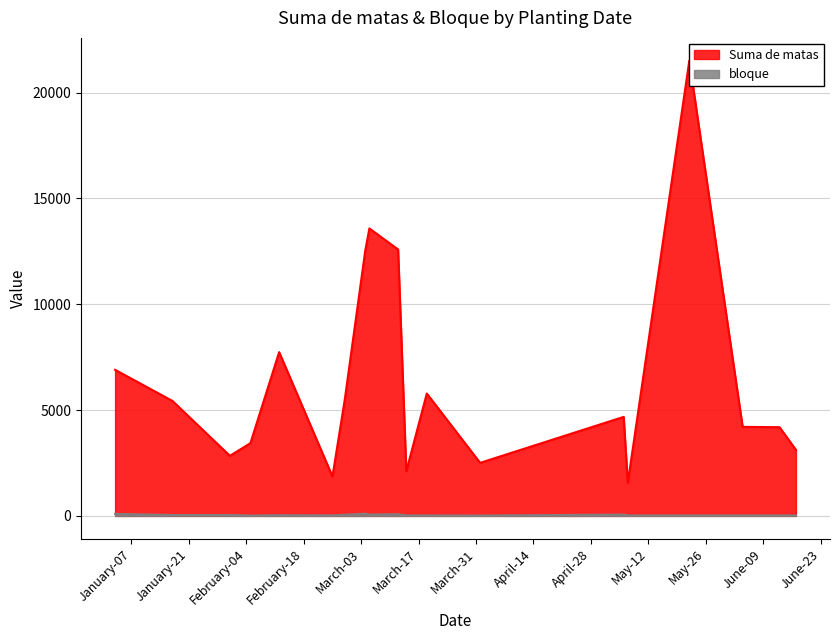

True or false: bloque and Suma de matas cross at least once.

False